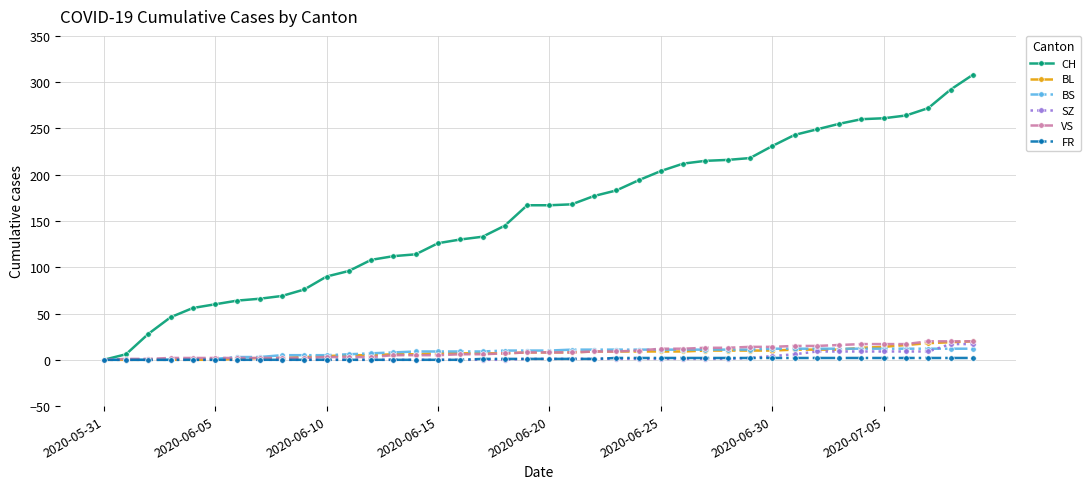

Which series has the largest total across all categories?

CH